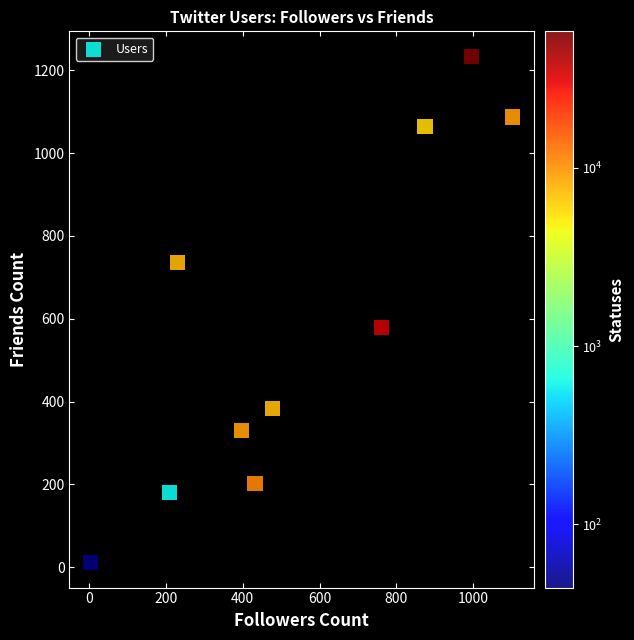

What Y value in the scatter plot is closest to 622?

579